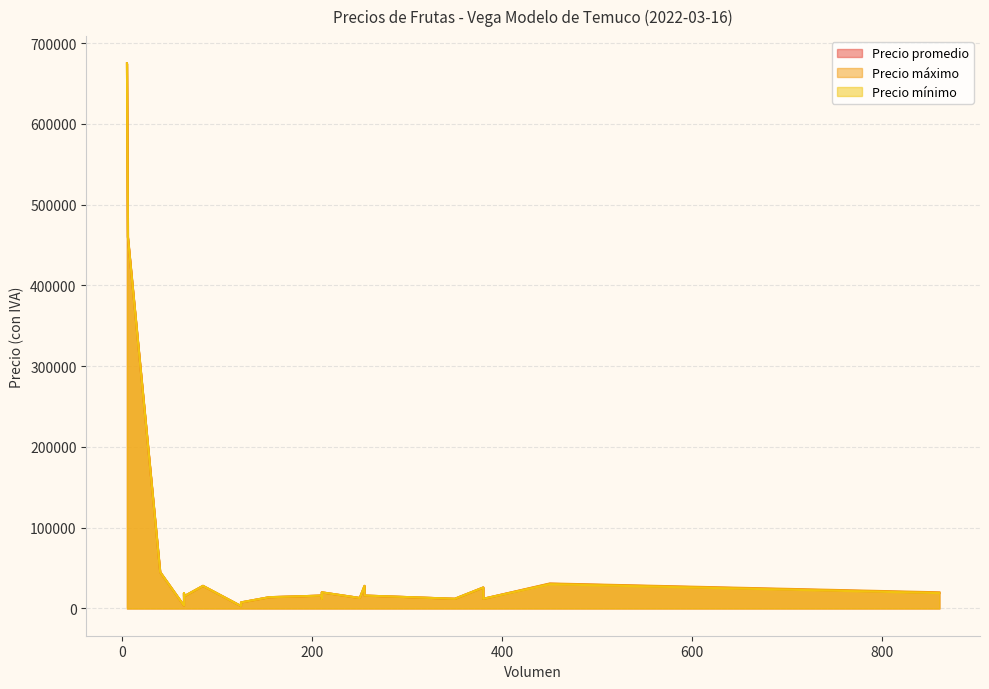

Reading left to right, transcribe all the data shown in this chart.

Precio promedio: 16000	20000	16000	460000	14000	30556	26000	675000	45000	7500	13000	13000	28000	15000	3862	3500	3000	14000	12000	19000	28000	19360	15000	12000	12000
Precio máximo: 16000	20000	16000	460000	14000	31000	26000	675000	45000	7500	13000	13000	28000	15000	4000	3500	3000	14000	12000	19000	28000	20000	15000	12000	12000
Precio mínimo: 16000	20000	16000	460000	14000	30000	26000	675000	45000	7500	13000	13000	28000	15000	3700	3500	3000	14000	12000	19000	28000	19000	15000	12000	12000